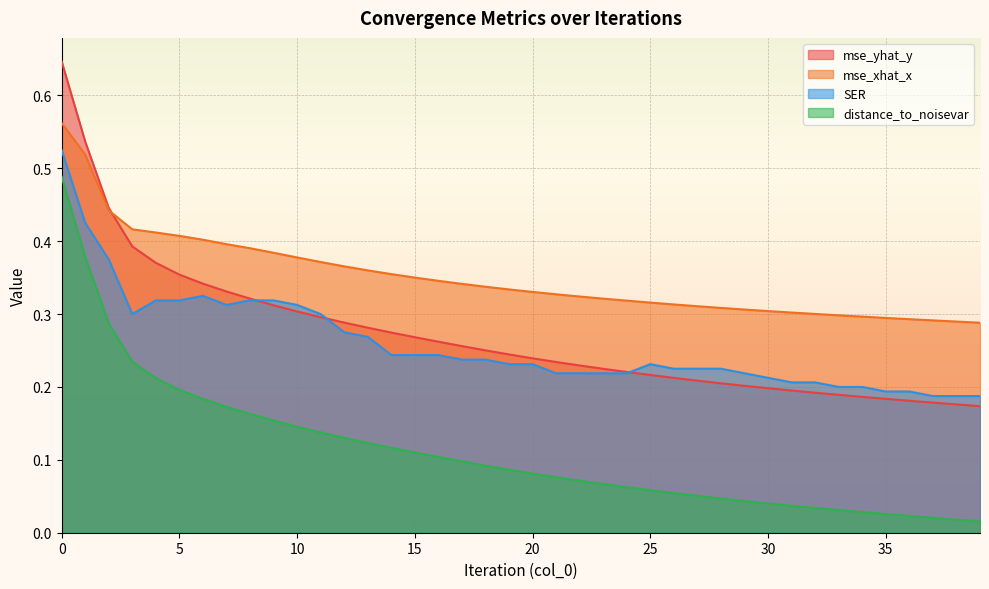

What is the maximum value for mse_xhat_x?

0.6